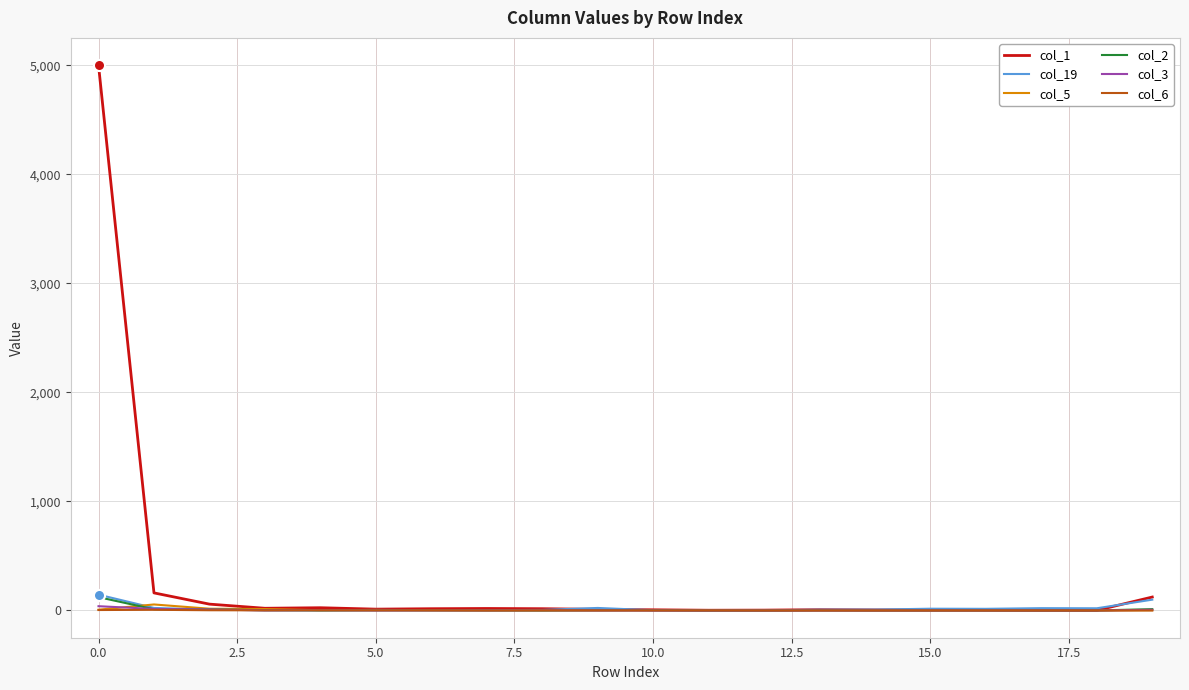

What are all the series names shown in the legend?

col_1, col_19, col_5, col_2, col_3, col_6